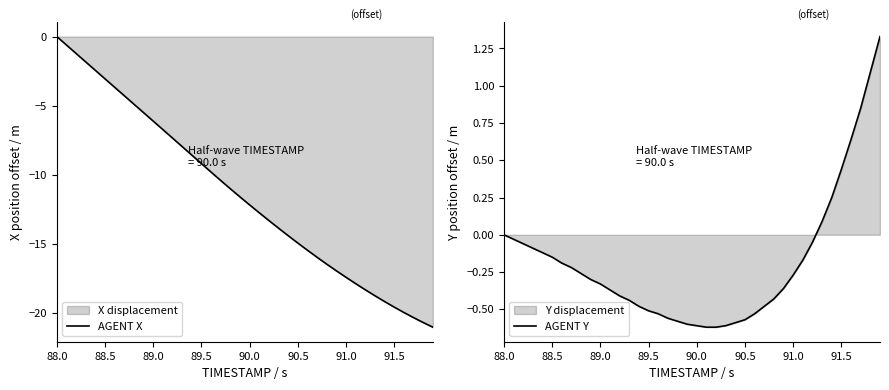

Which series has the widest spread of values?

AGENT X